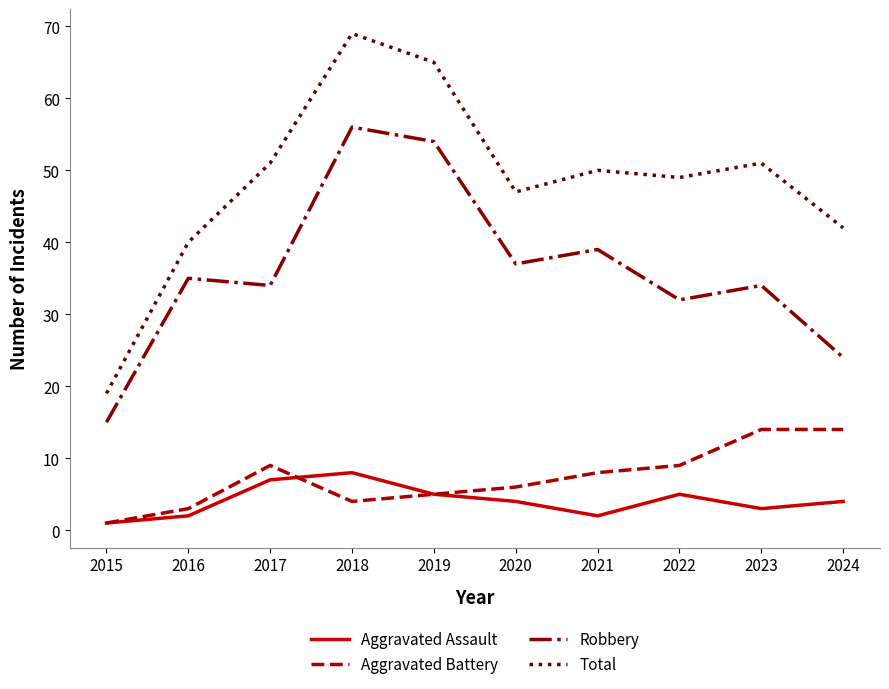

Is the value of Aggravated Battery at 2022 greater than the value of Robbery at 2020?

No